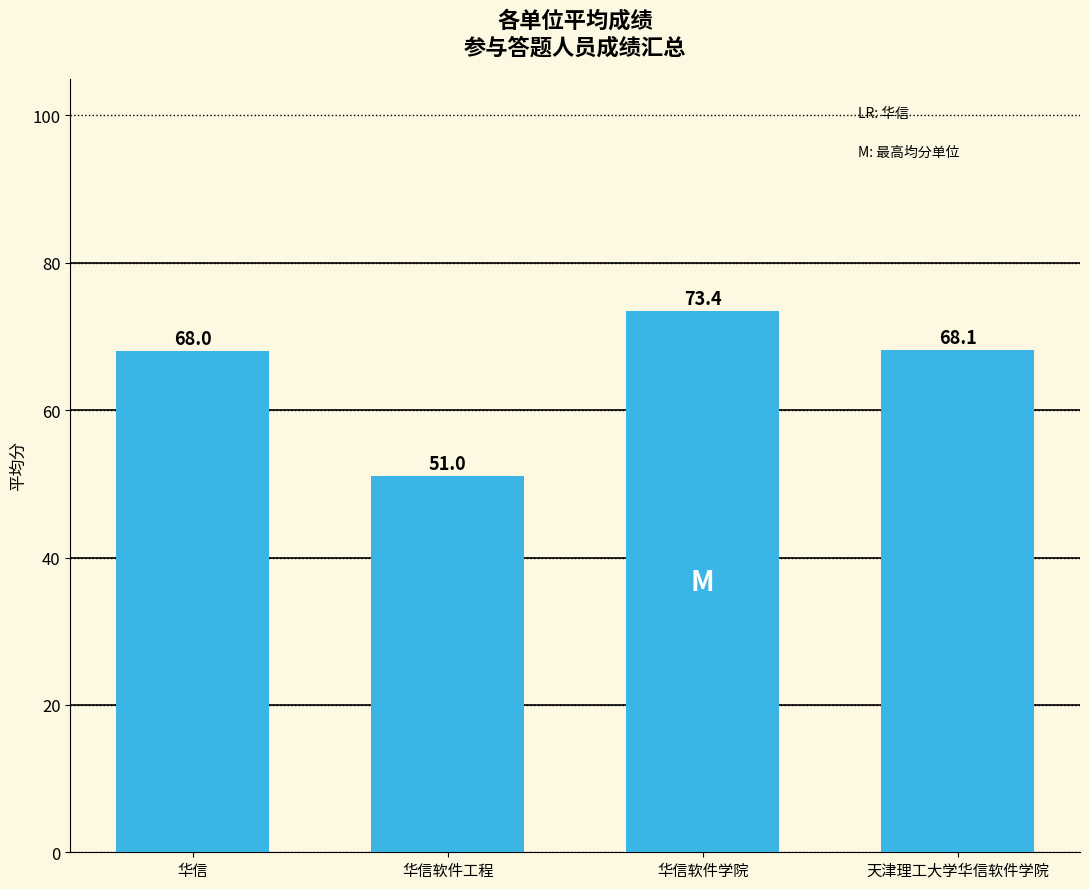

Rank the categories by value from highest to lowest.

华信软件学院, 天津理工大学华信软件学院, 华信, 华信软件工程